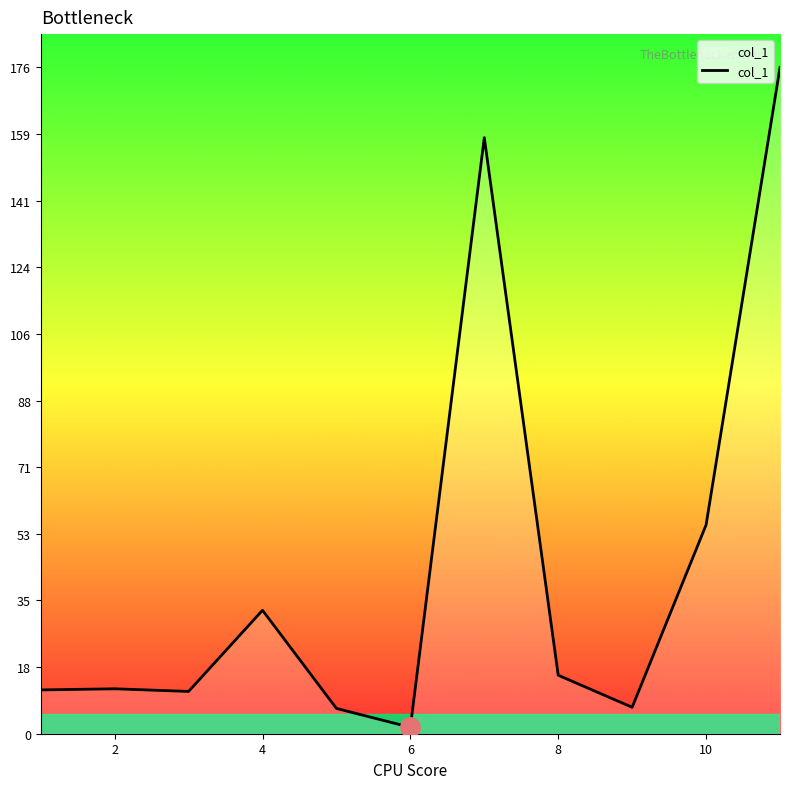

What is the greatest value displayed?

176.5